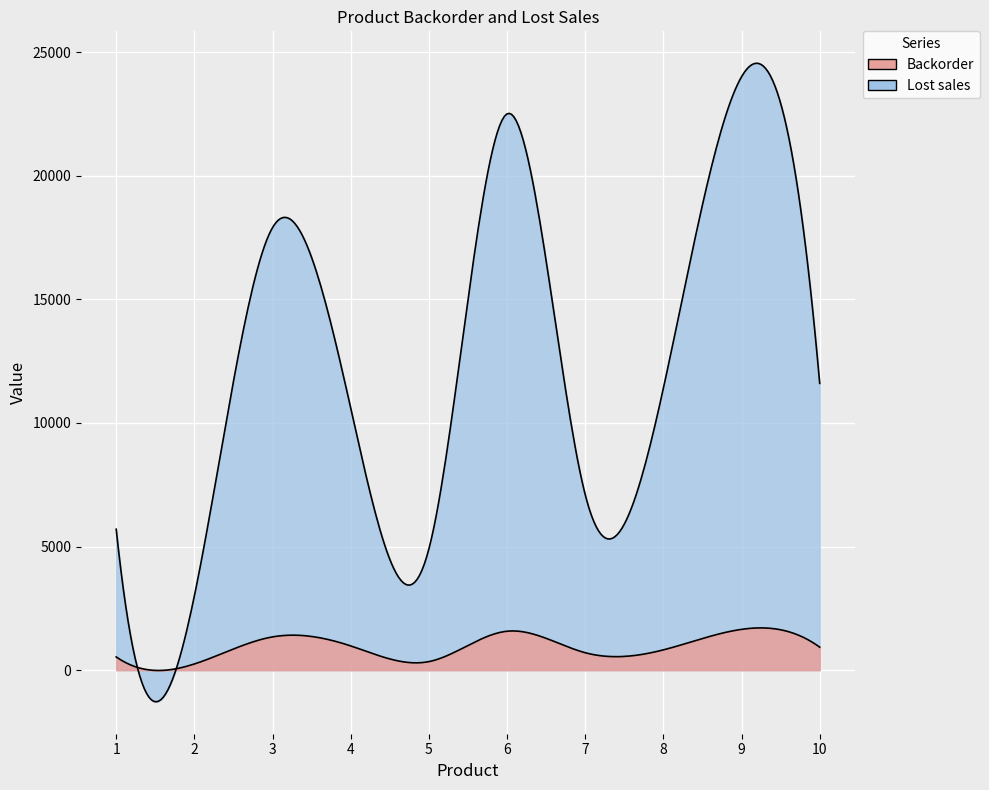

What is the value of the Backorder point at the 7th from the left?

705